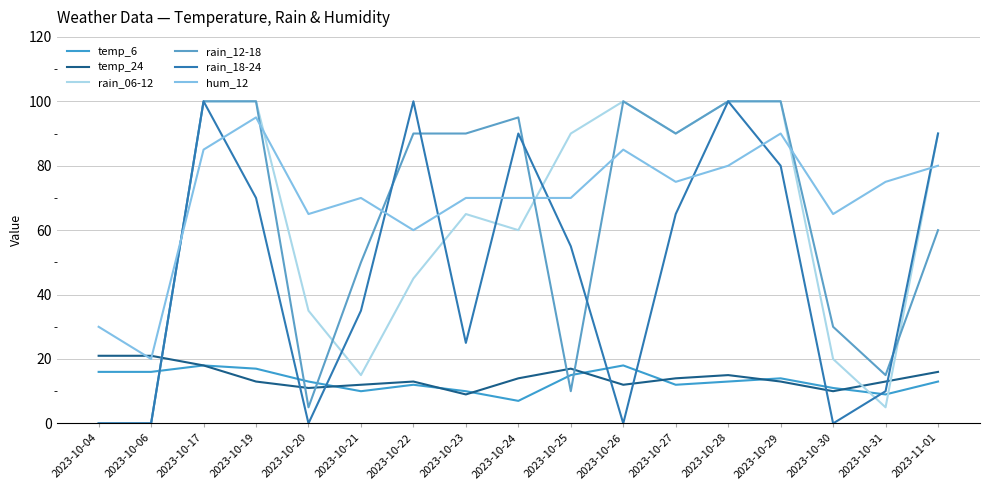

At which category is the sum across all series the highest?

2023-10-17